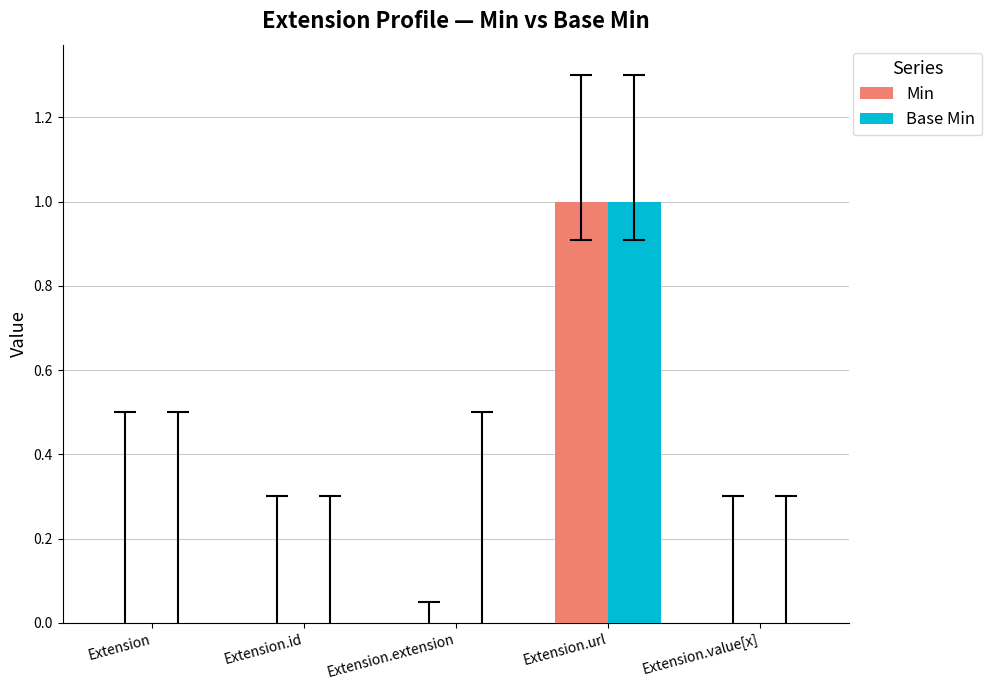

Is it true that Base Min equals 0 at Extension.id?

True